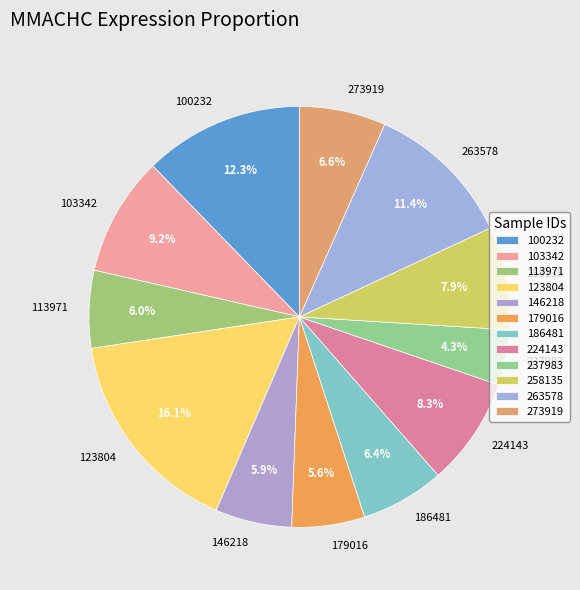

Is it true that 273919 is 1% of the pie?

False